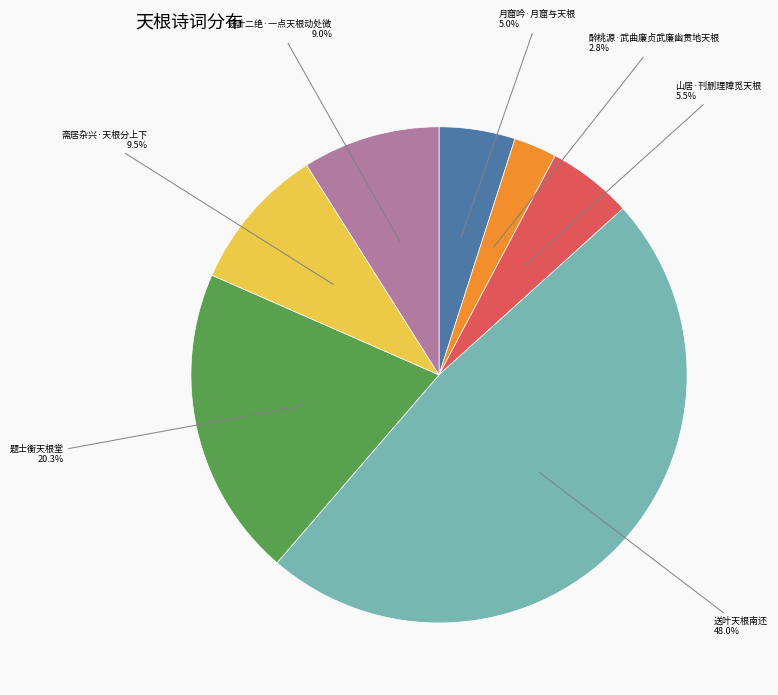

Is there any slice that represents more than half of the pie?

No